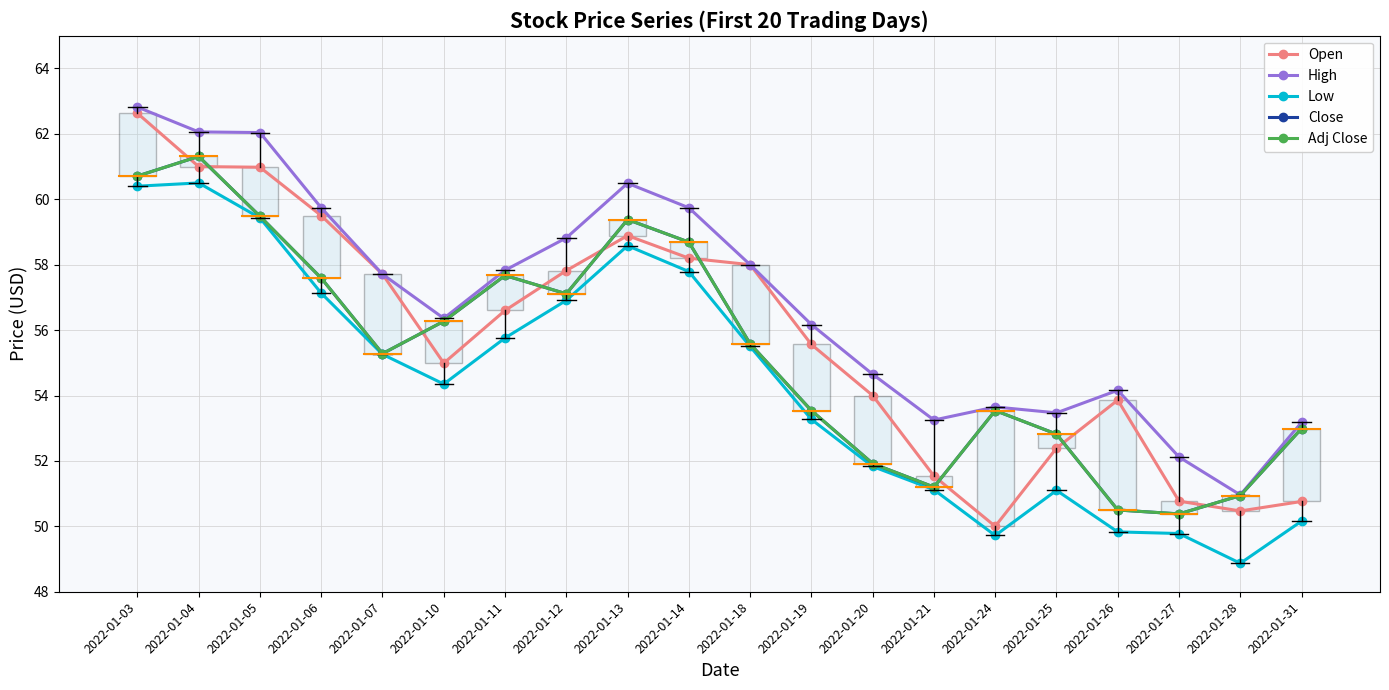

Is this an area chart (filled region under the line)?

No